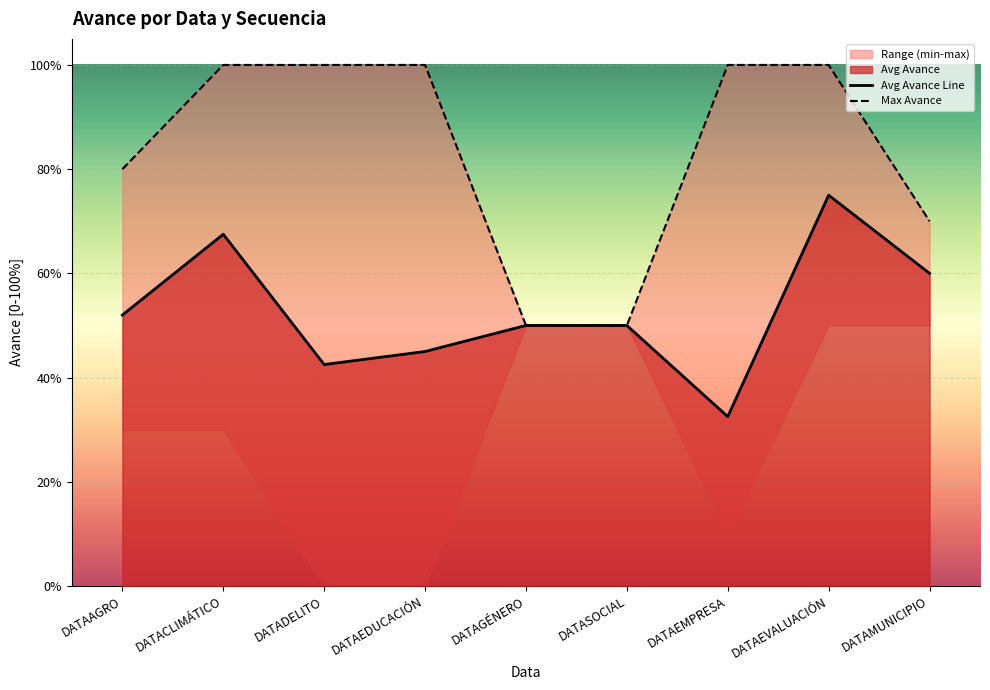

At how many categories does at least one series exceed 0?

9